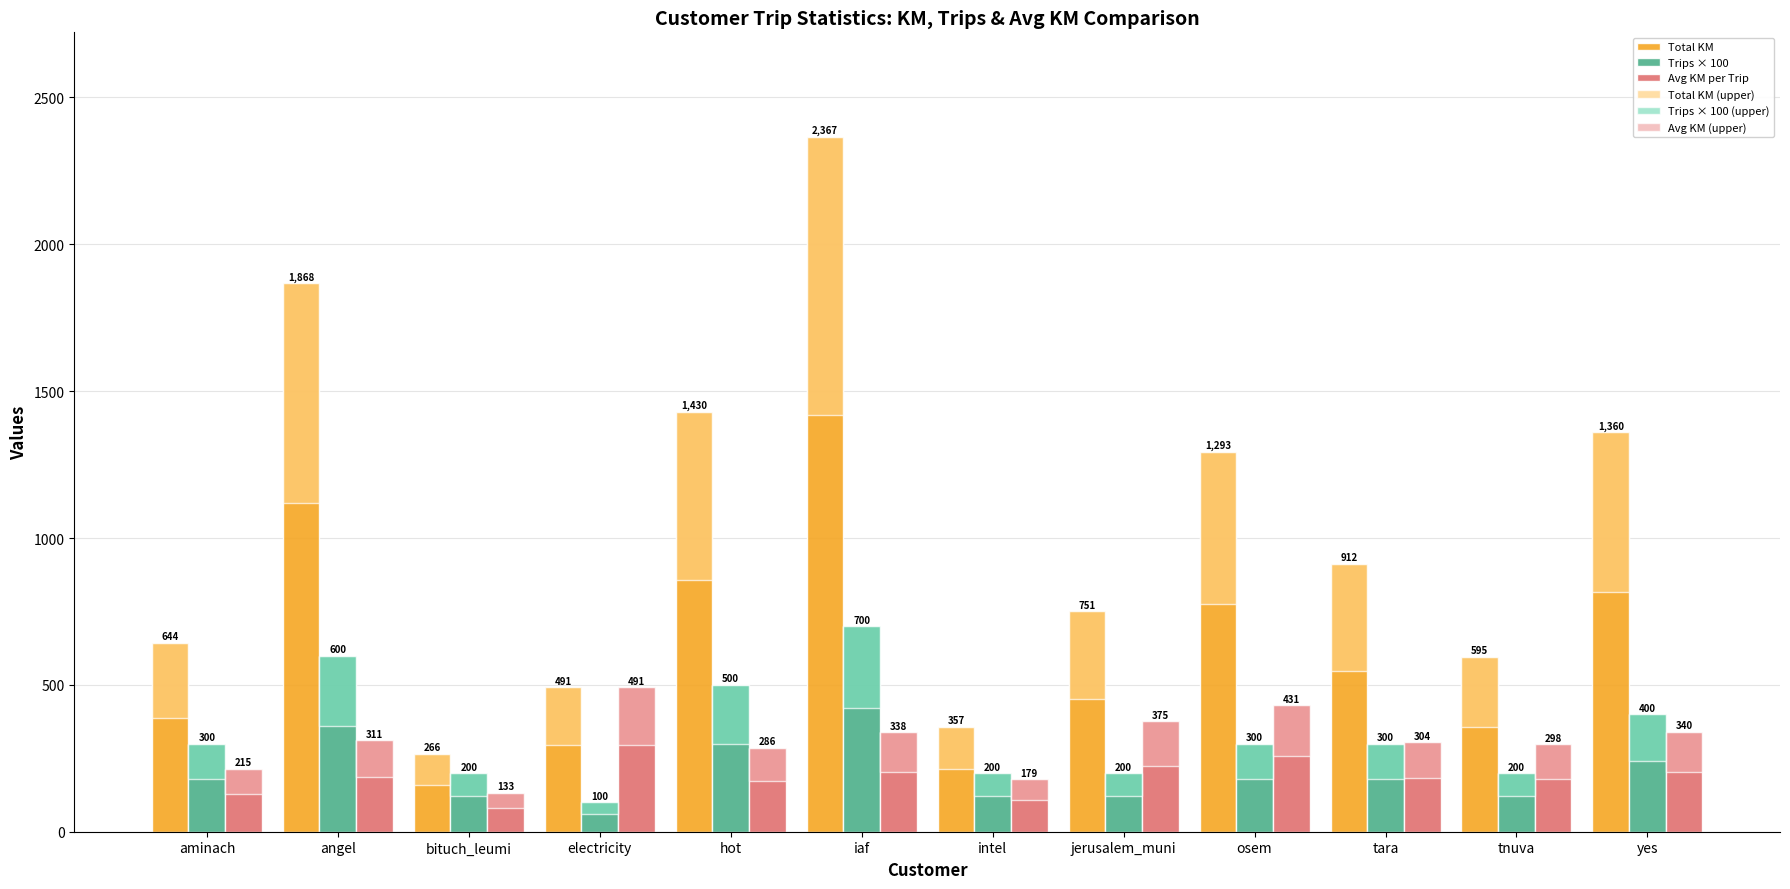

Which series has the widest spread of values?

Total KM